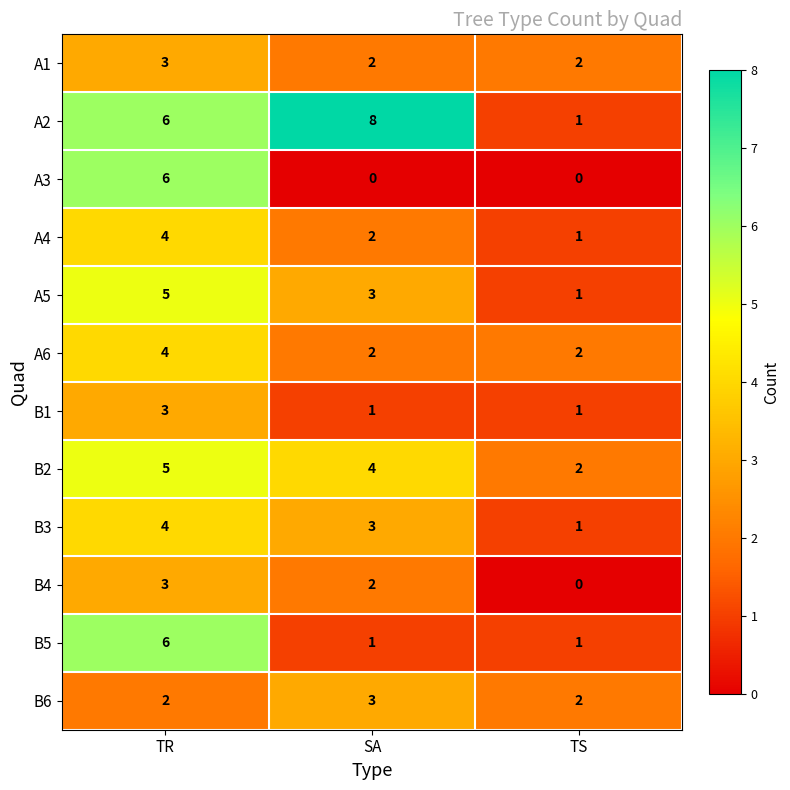

What is the difference between the A5 values at TR and TS?

4